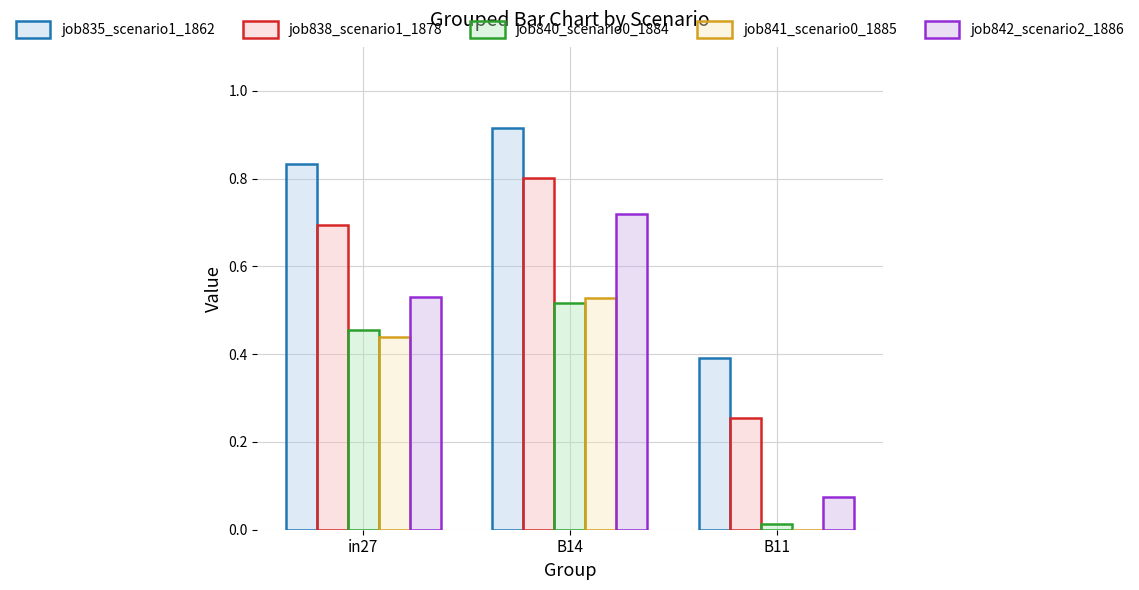

Which category has the highest value in the job838_scenario1_1878 series?

B14